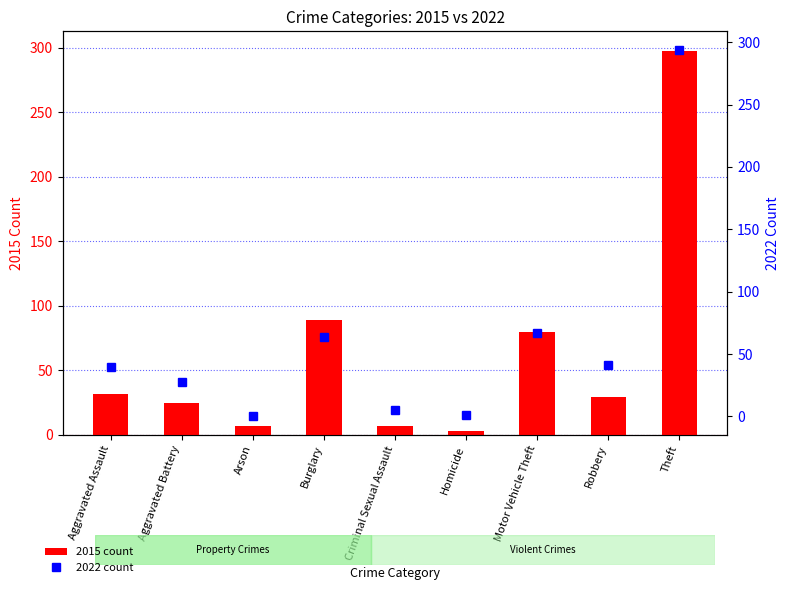

What is the sum of all 2022 count values?

540